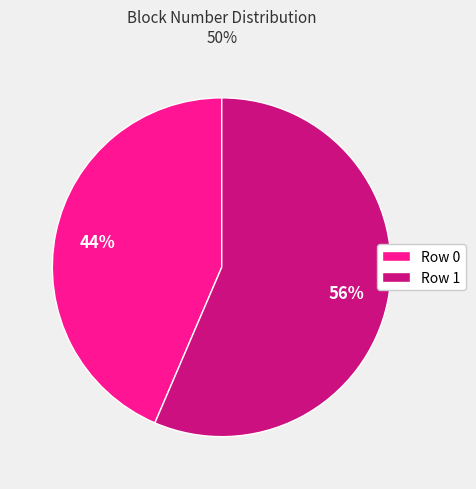

Approximately how many times larger is the value at Row 1 compared to Row 0?

1.3